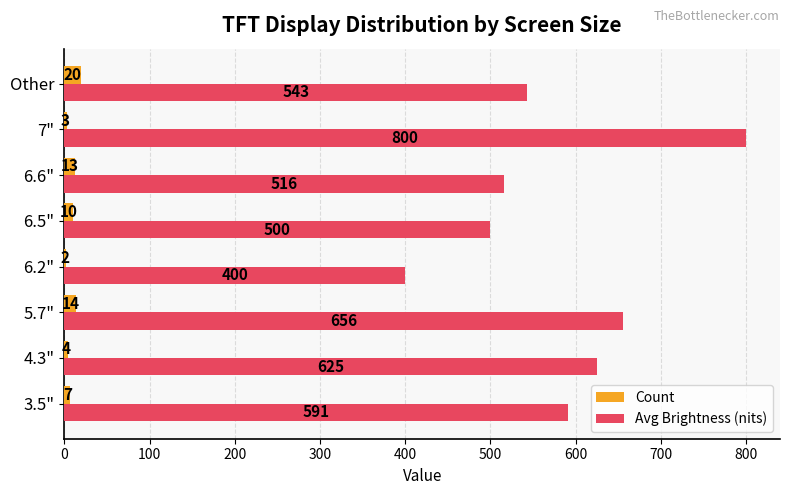

What is the sum of all Avg Brightness (nits) values?

4631